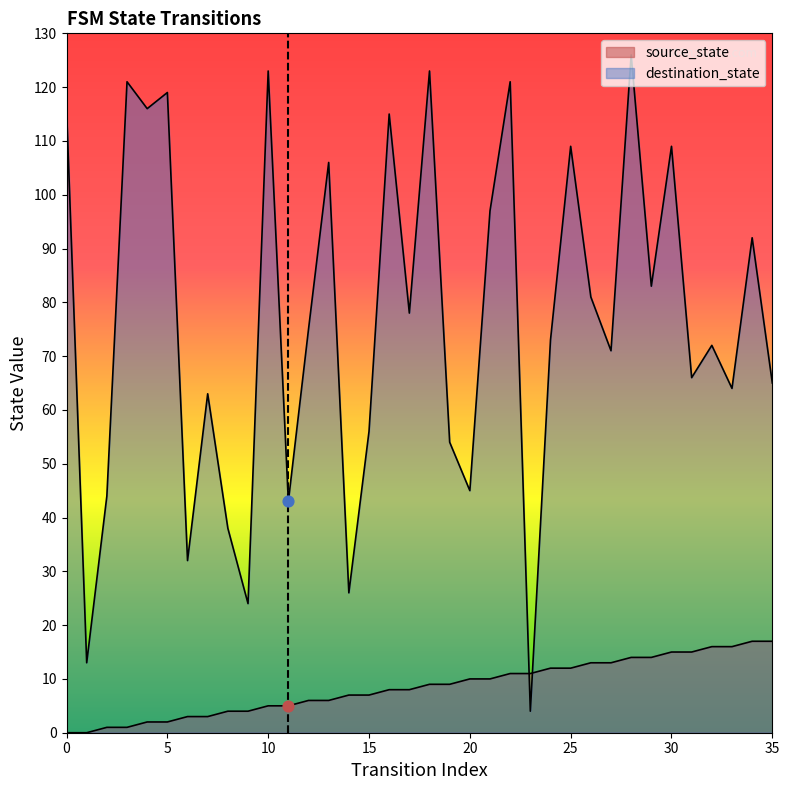

Which series has the largest Y range (max minus min)?

destination_state